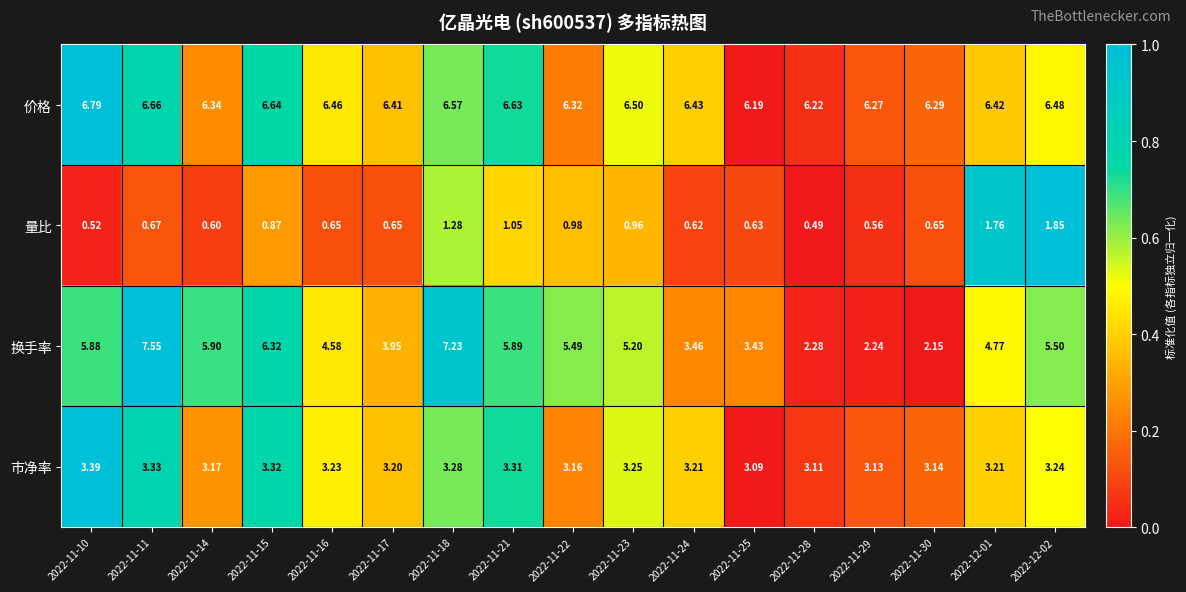

Which series has the largest range (max minus min)?

换手率